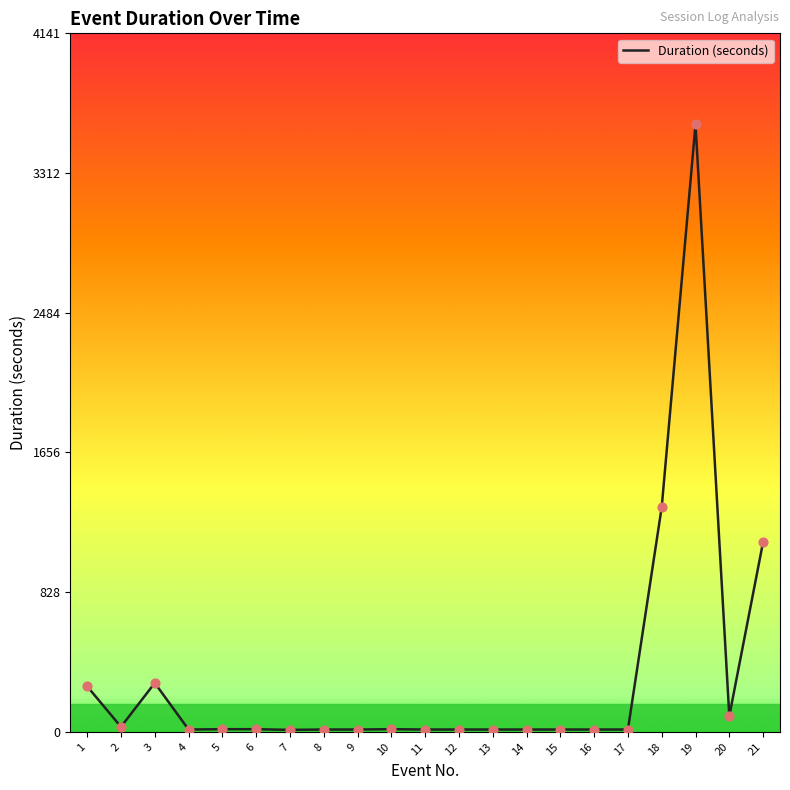

What is the change in value from 1 to 3?

+20